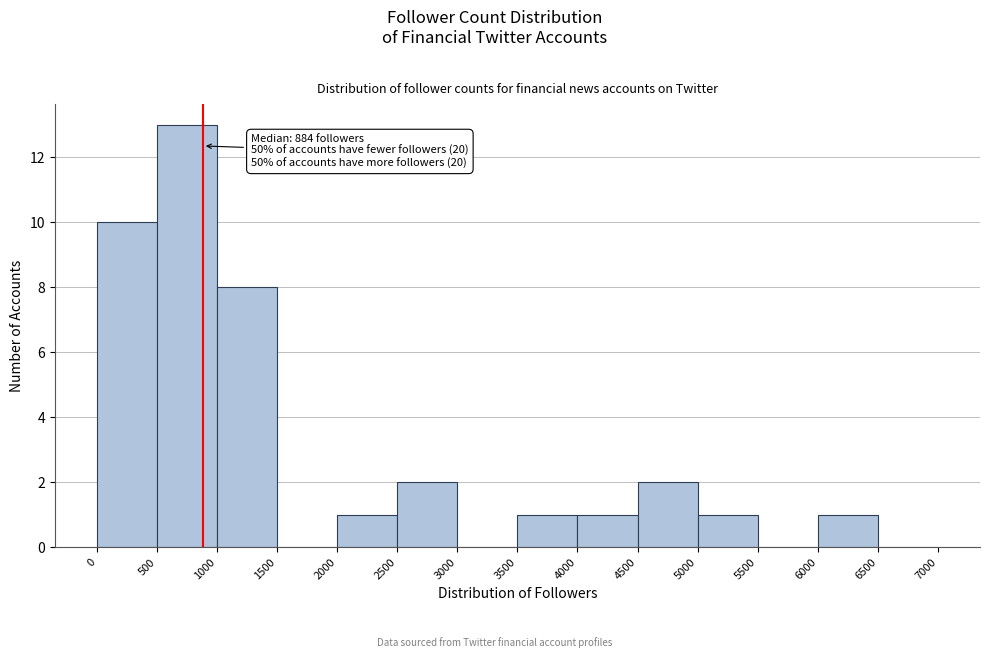

Over which range of the x-axis is the bar tallest?

500 to 1000